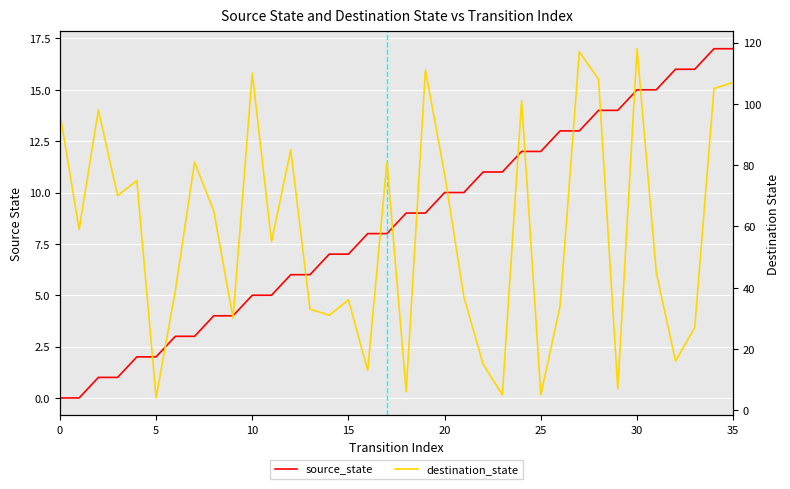

True or false: source_state has more than 1 interior local peaks.

False